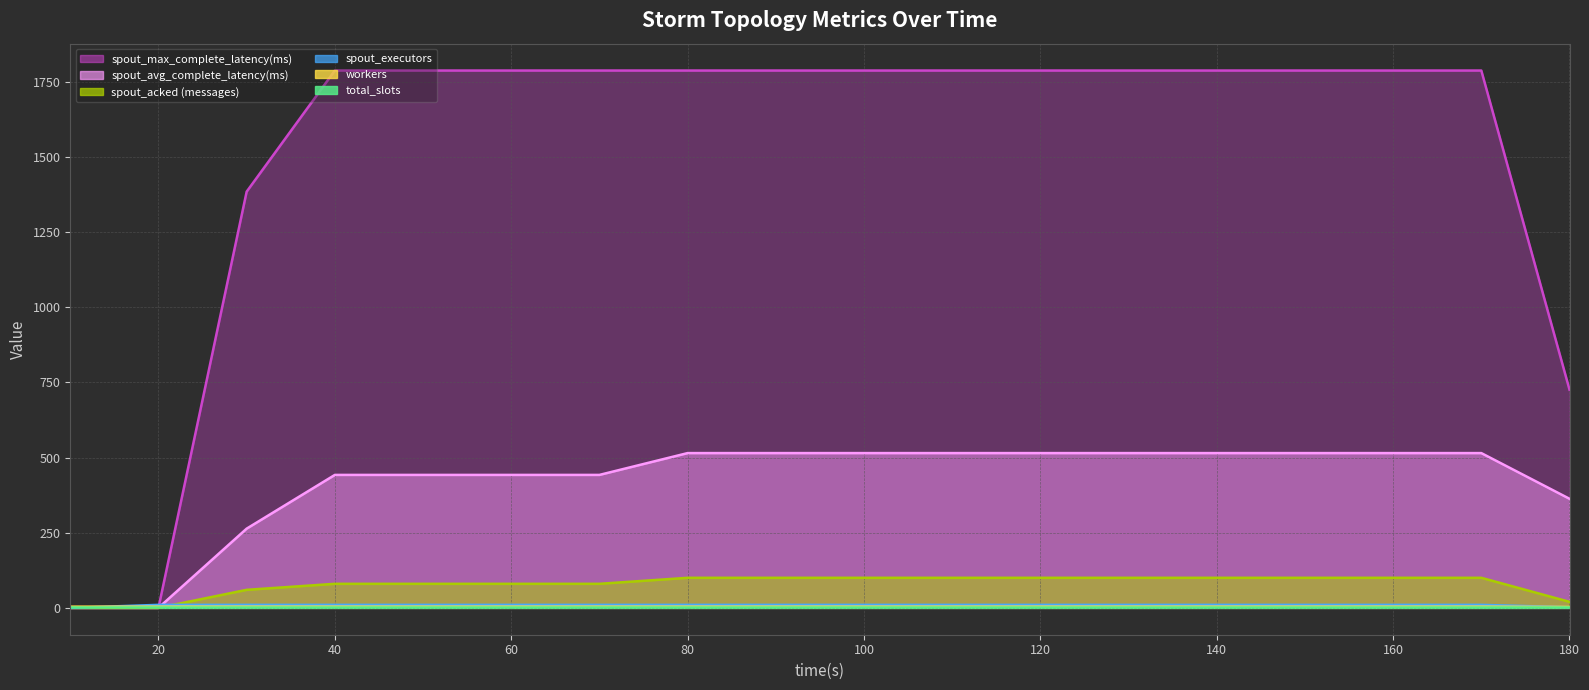

True or false: spout_max_complete_latency(ms) has a value of 1788.0 at 70.

True